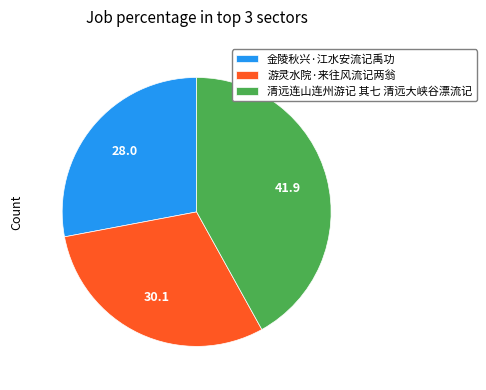

Which category has the smallest portion of the pie?

金陵秋兴·江水安流记禹功